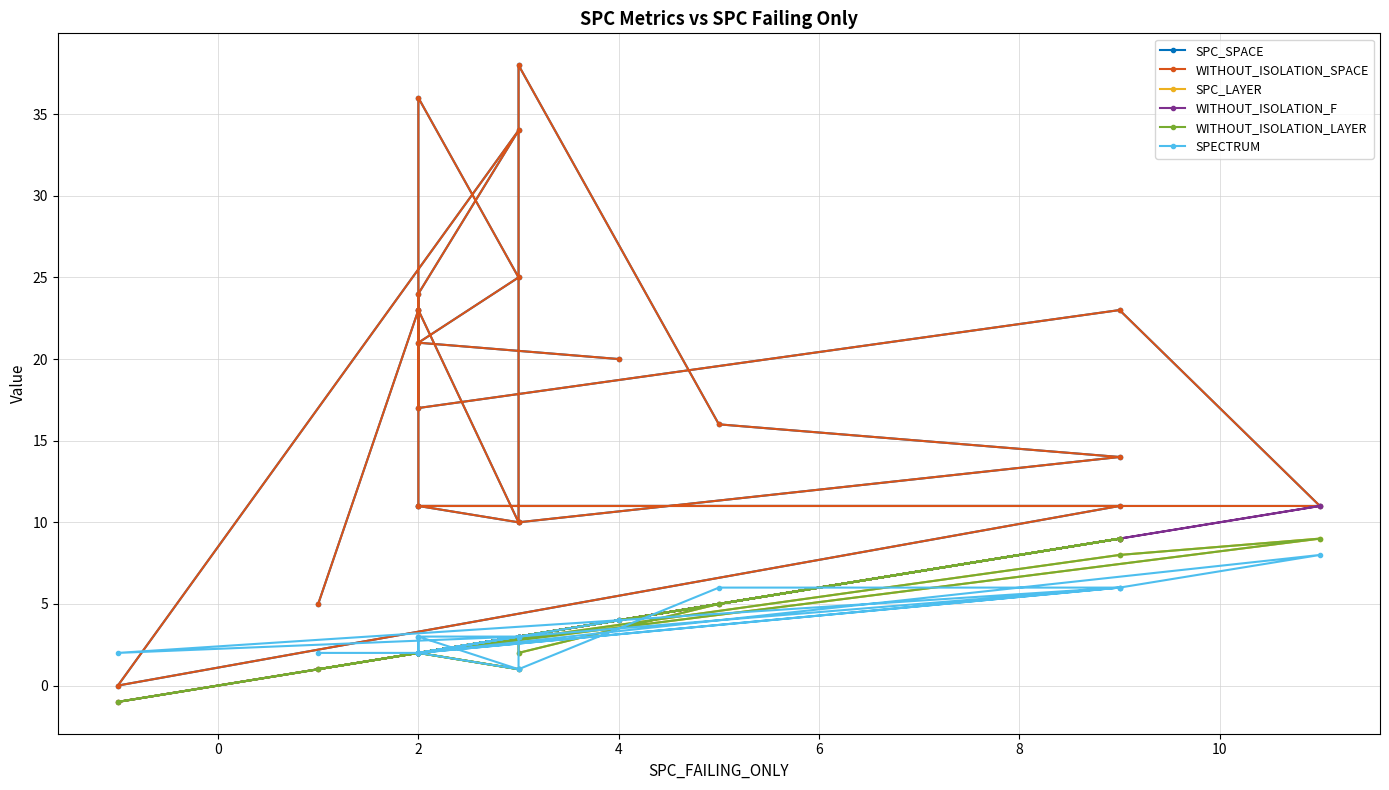

What is the minimum value shown in the chart?

-1